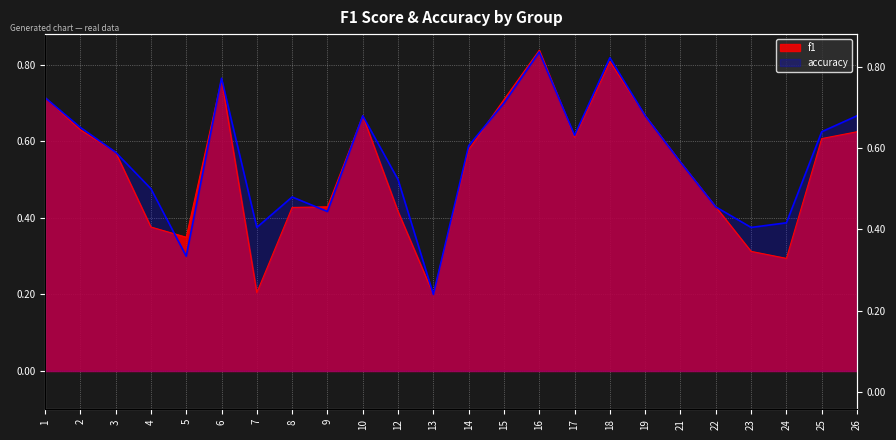

What is the average value of the accuracy series?

0.6